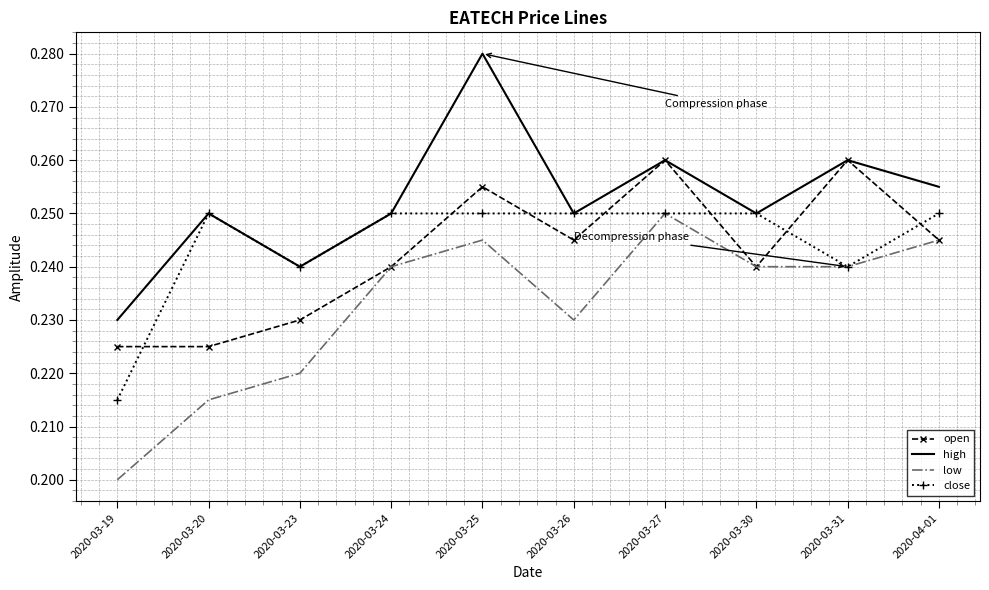

What is the sum of all high values?

2.5